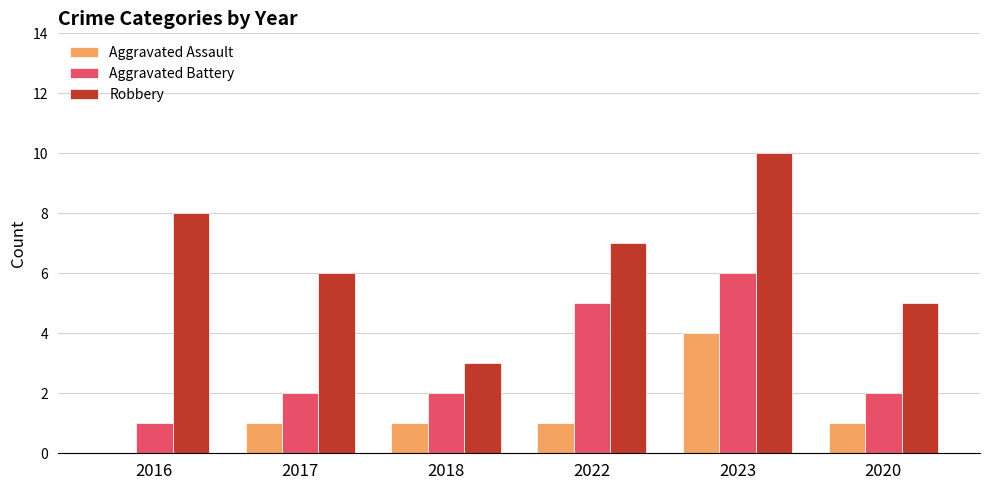

How many categories are shown in the chart?

6